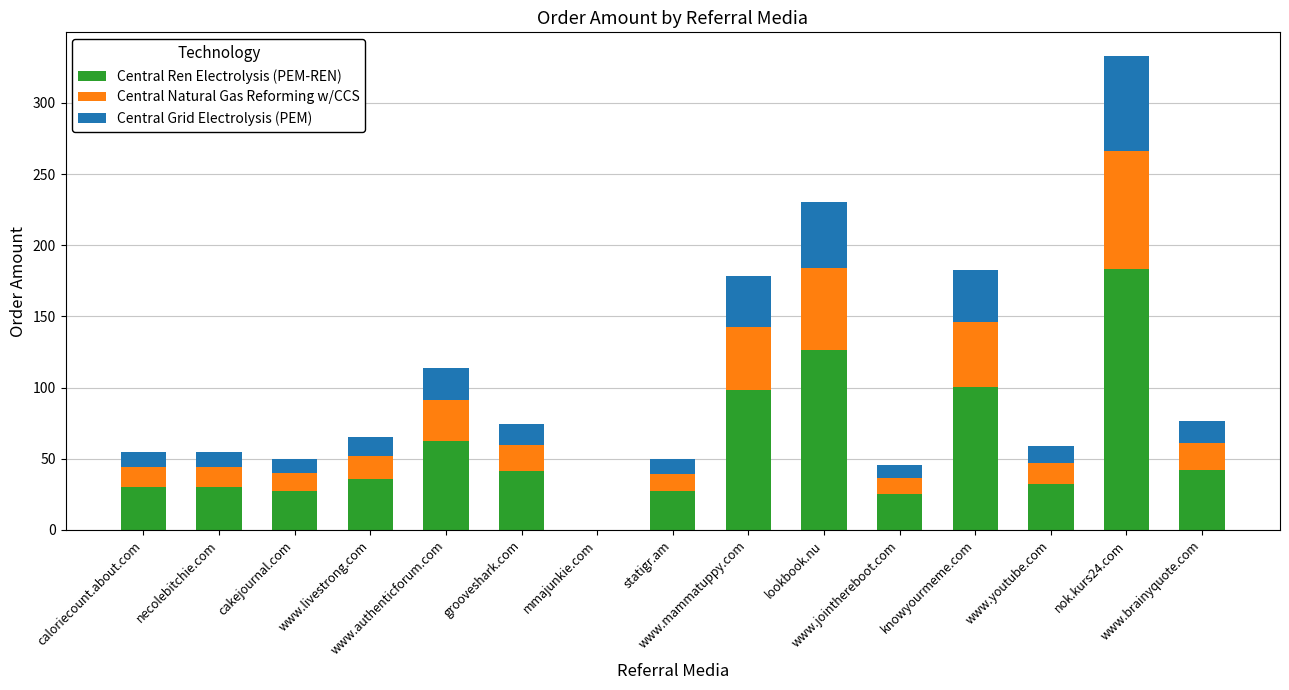

What is the total value across all series at www.brainyquote.com?

76.4